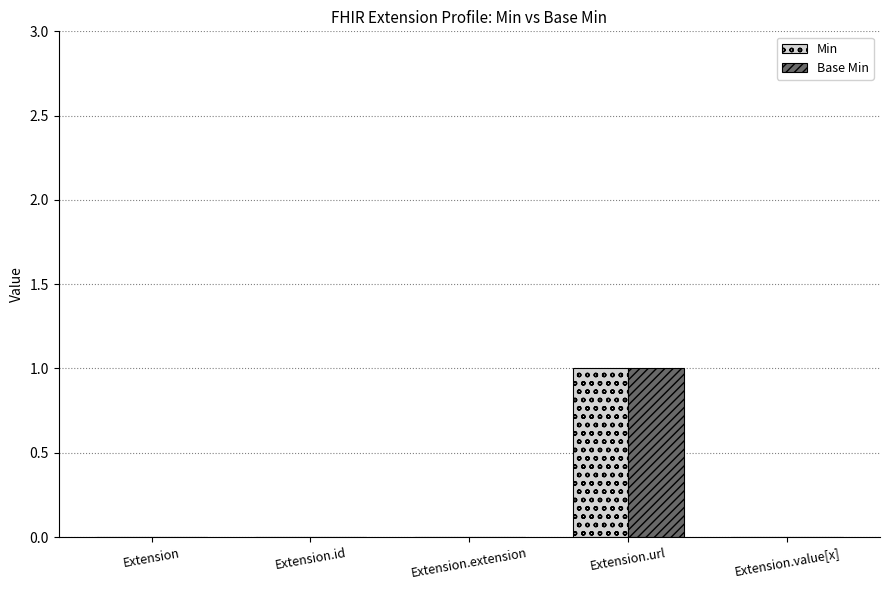

Count the number of data series in this chart.

2